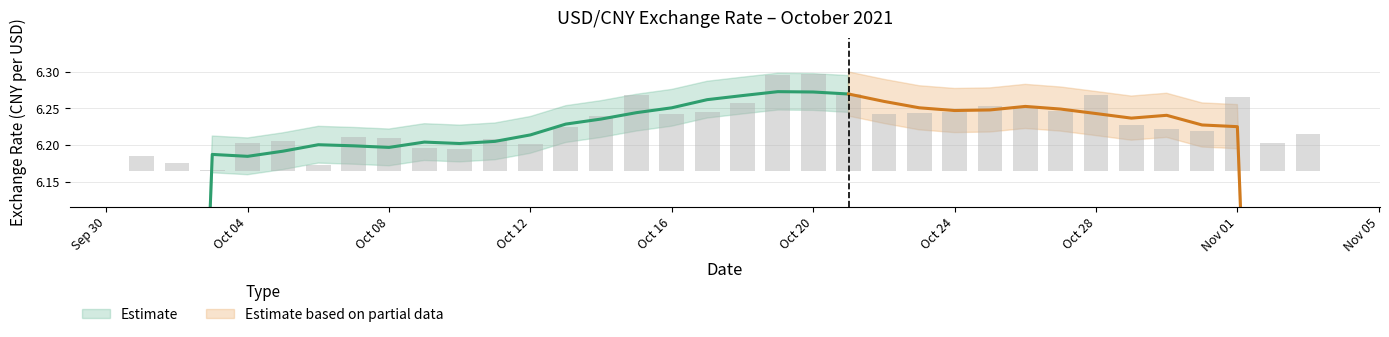

What is the label of the 19th bar from the right?

Oct 16